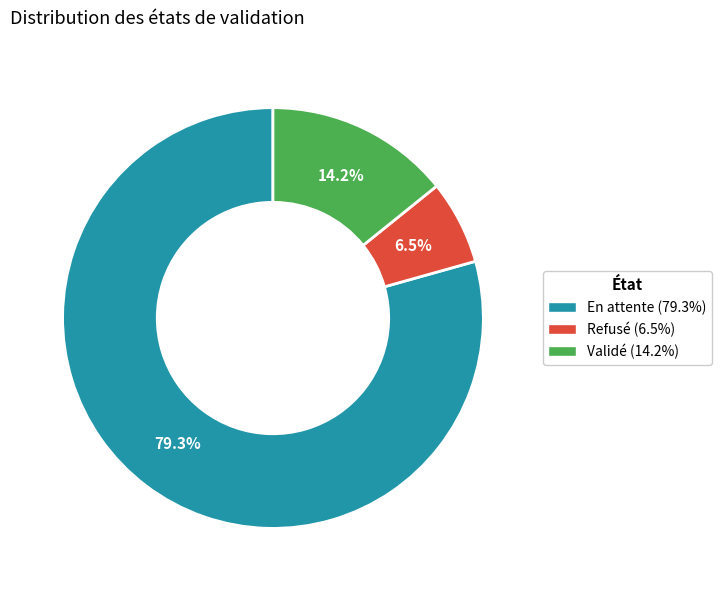

How much of the chart is everything except Refusé?

93.5%